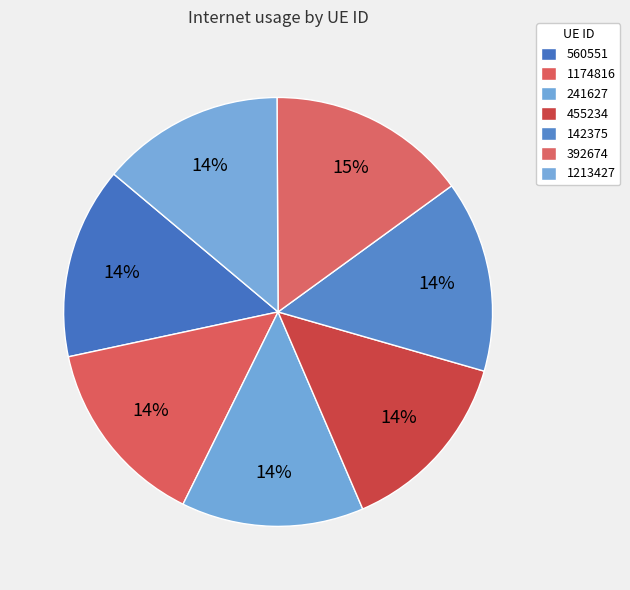

Count the number of slices in the pie.

7